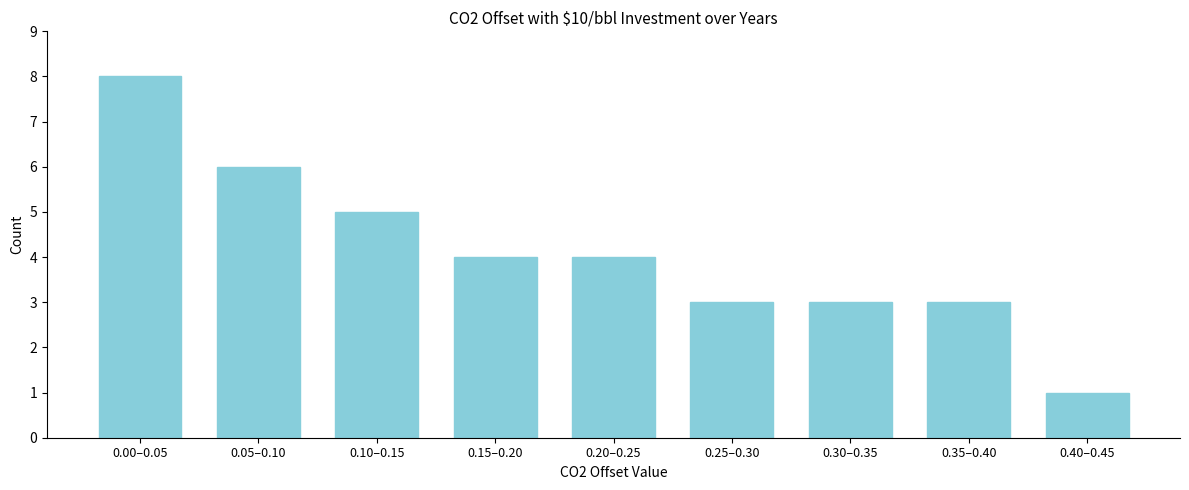

Reading right to left, what are all the values shown in this chart?

0.40–0.45=1	0.35–0.40=3	0.30–0.35=3	0.25–0.30=3	0.20–0.25=4	0.15–0.20=4	0.10–0.15=5	0.05–0.10=6	0.00–0.05=8